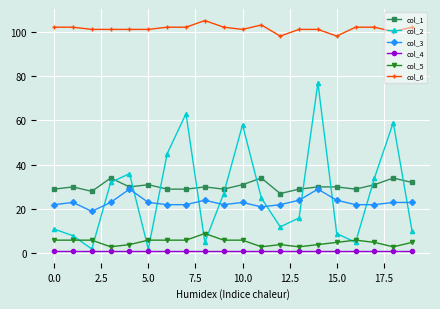

Which series has the largest range (max minus min)?

col_2